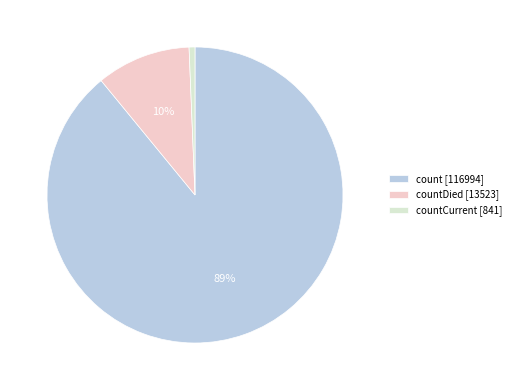

Does any single category account for the majority?

Yes